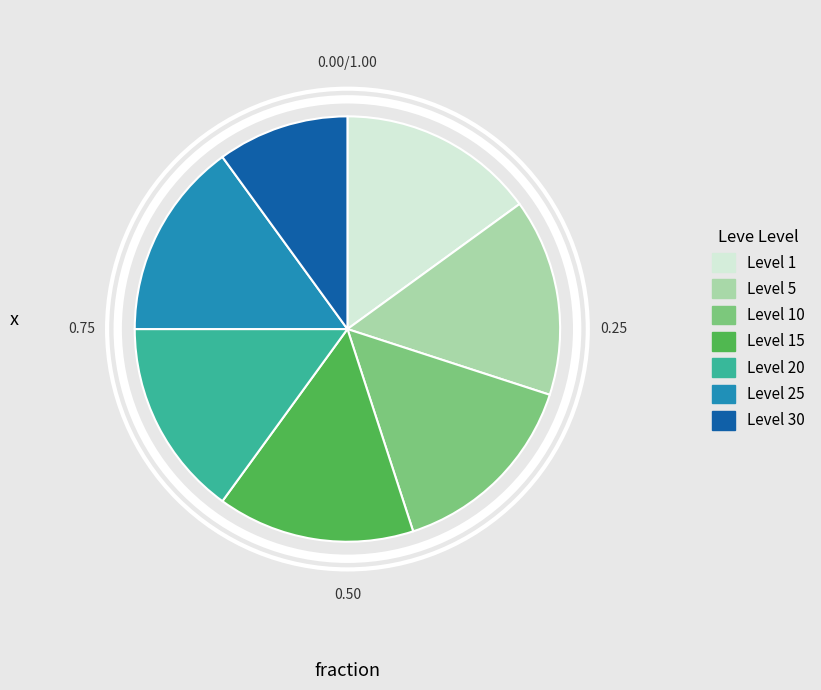

Is there any slice that represents more than half of the pie?

No